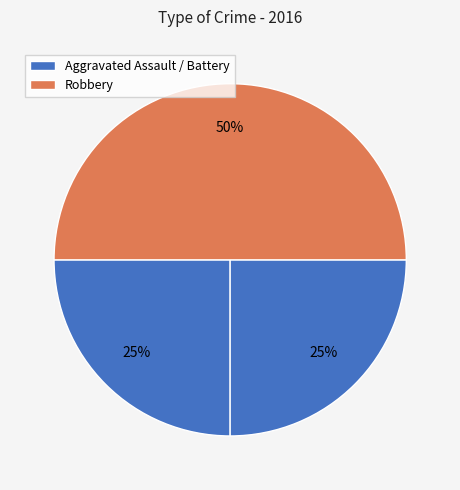

To the nearest percent, what is the average slice percentage?

33%